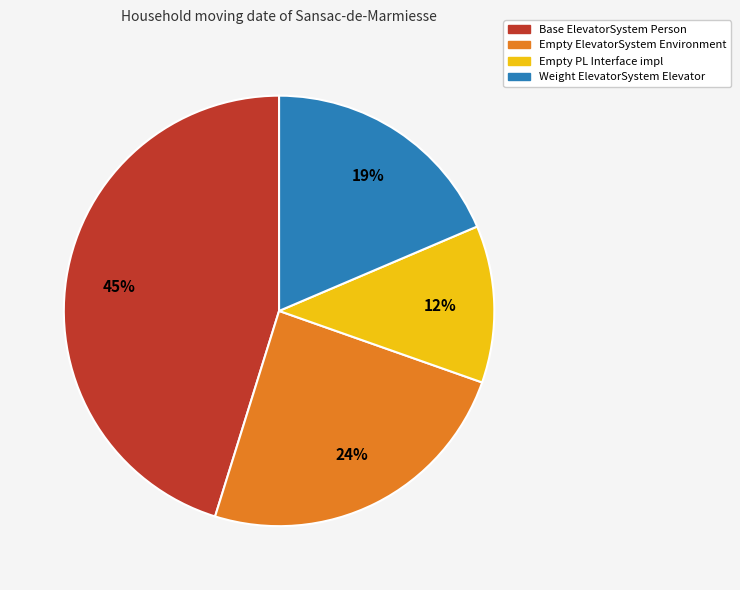

Rank the categories by value from lowest to highest.

Empty PL Interface impl, Weight ElevatorSystem Elevator, Empty ElevatorSystem Environment, Base ElevatorSystem Person